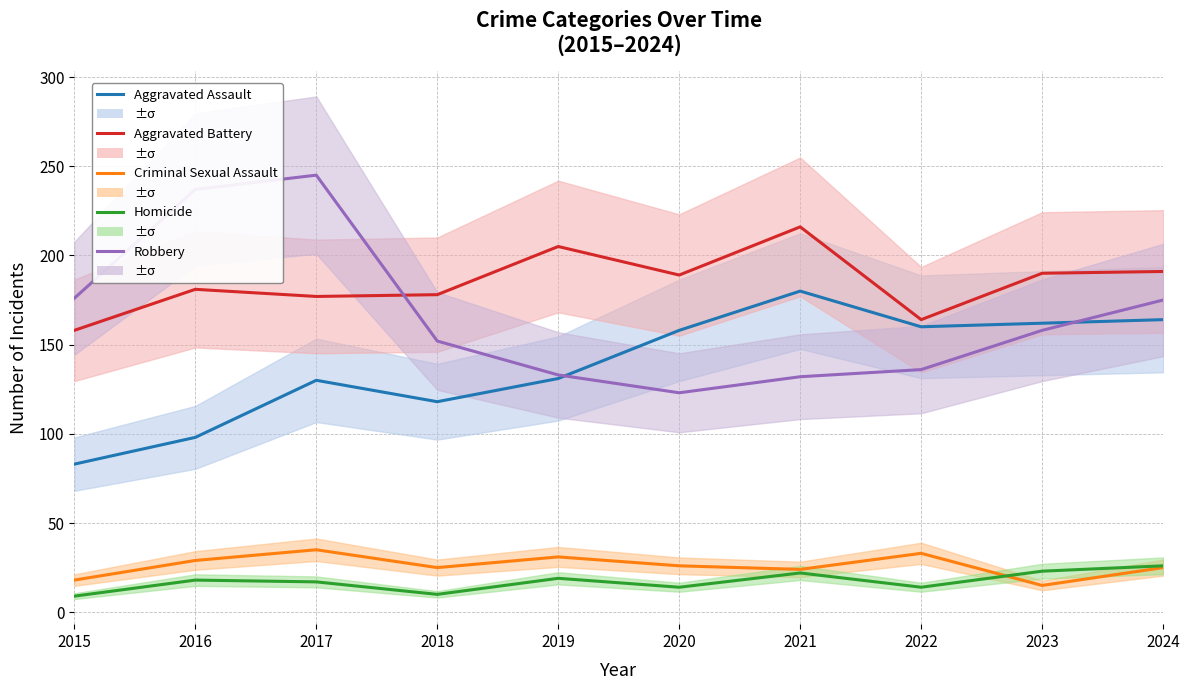

The Aggravated Battery series shows 278 at 2019. True or false?

False